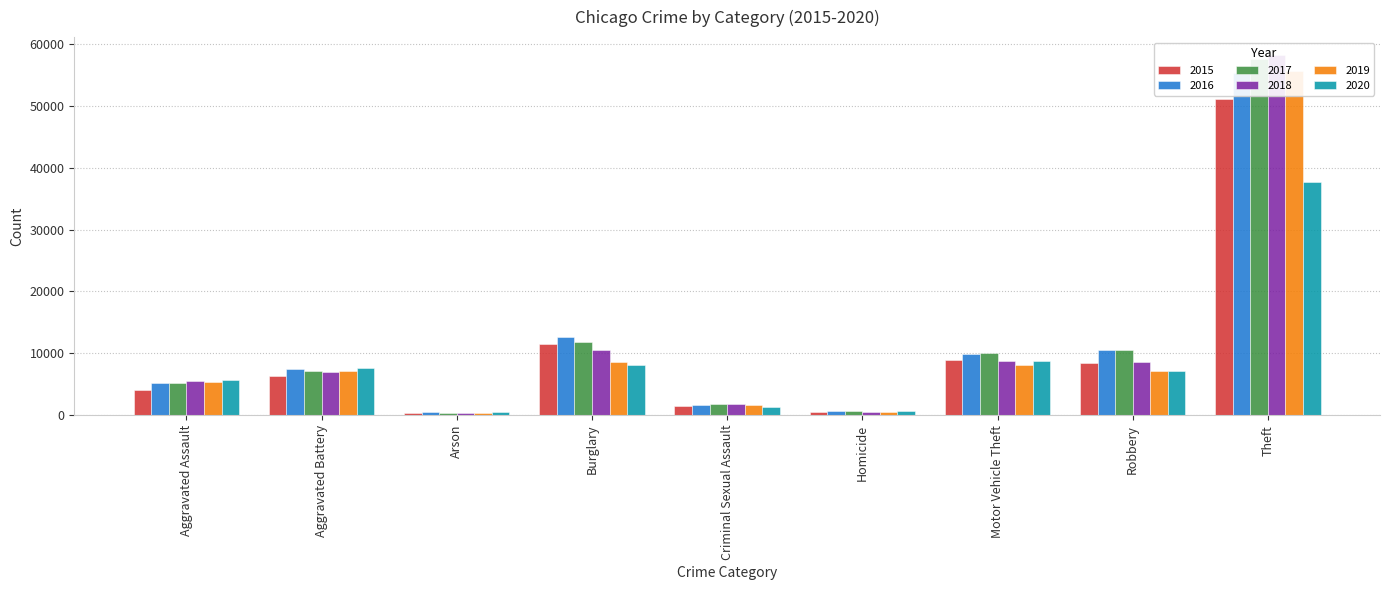

What is the maximum value shown in the chart?

58237